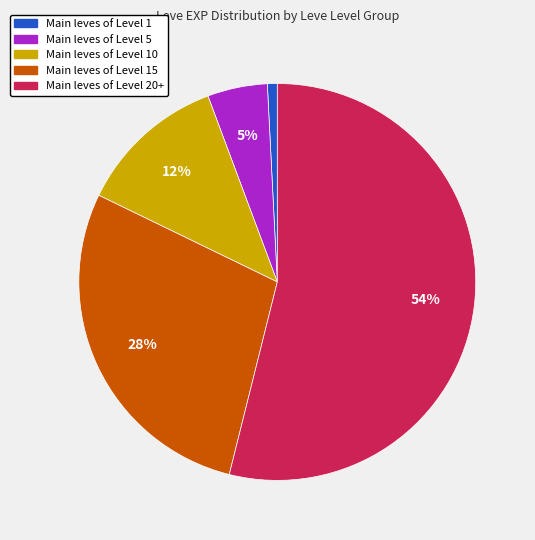

To the nearest percent, what is the average slice percentage?

20%